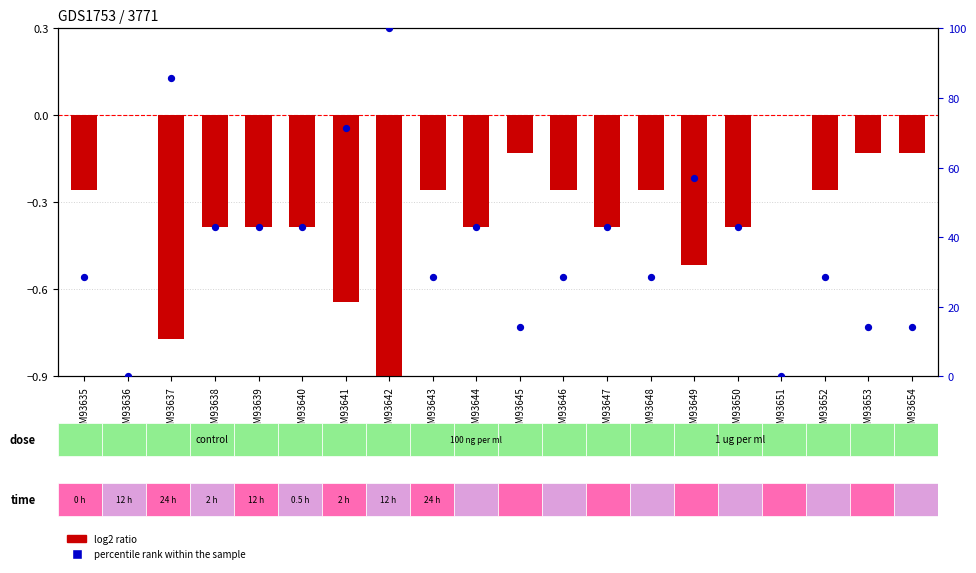

What is the change in value from GSM93643 to GSM93651?

-28.6